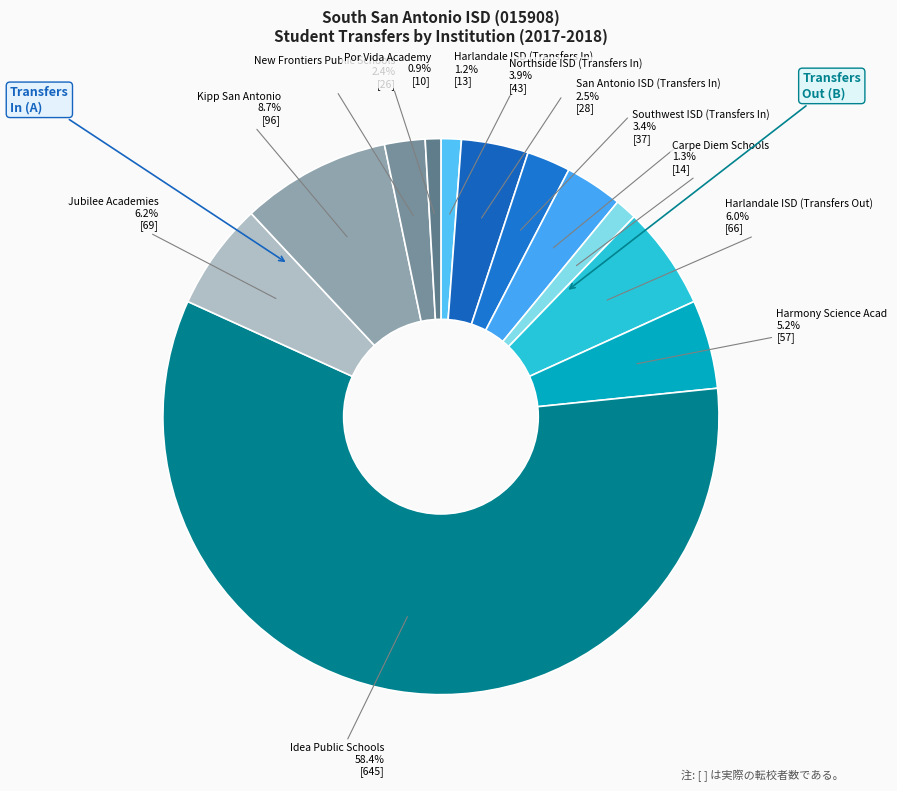

Is there a majority slice in this chart?

Yes